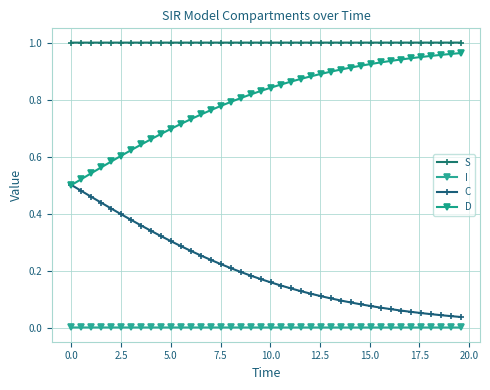

How many distinct data groups are displayed?

4